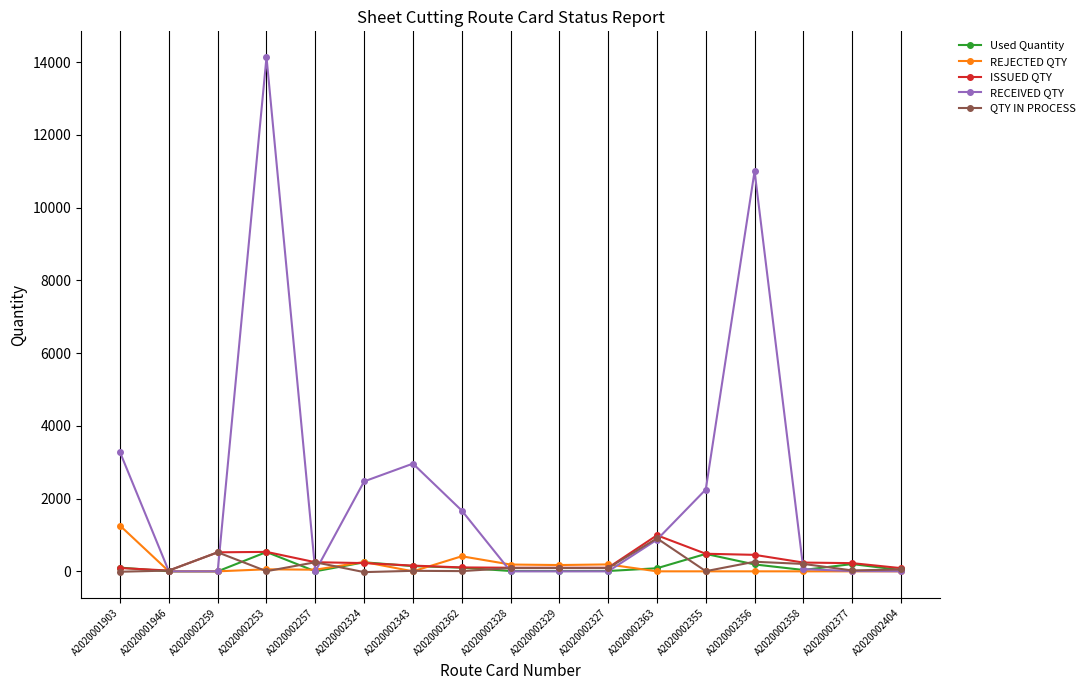

What is the label of the 2nd point from the right?

A2020002377